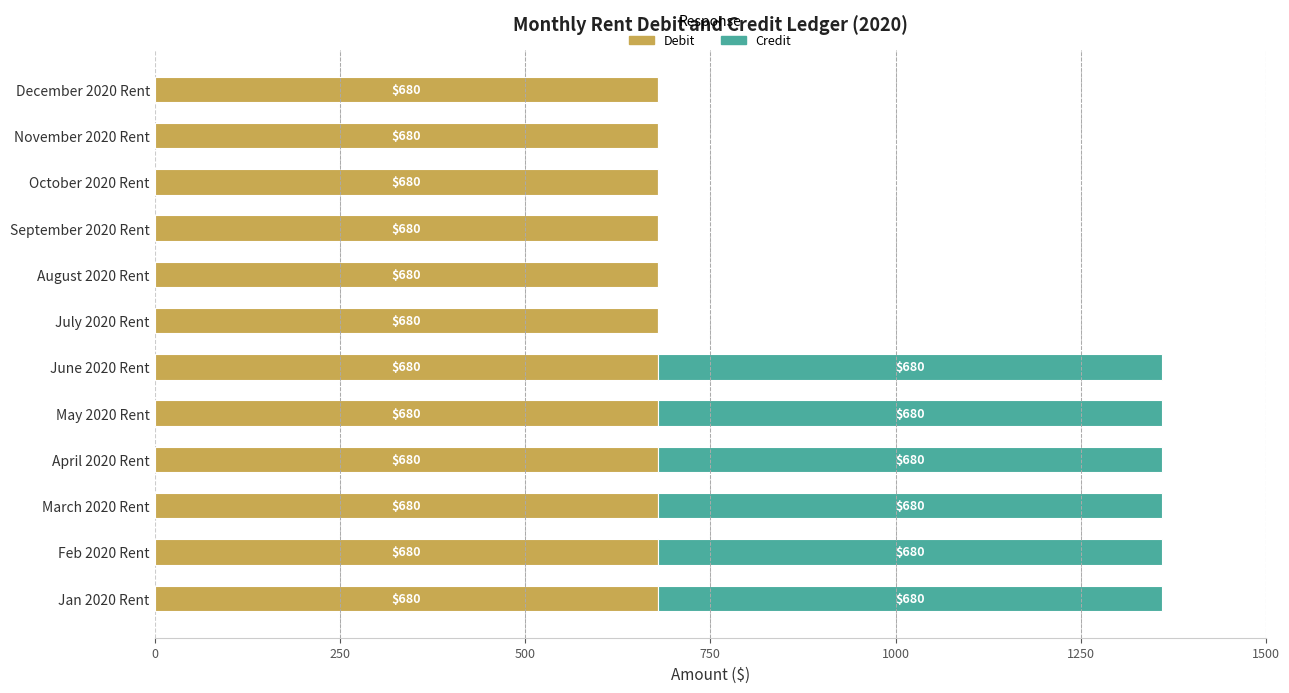

What is the approximate value of Debit at Jan 2020 Rent?

680